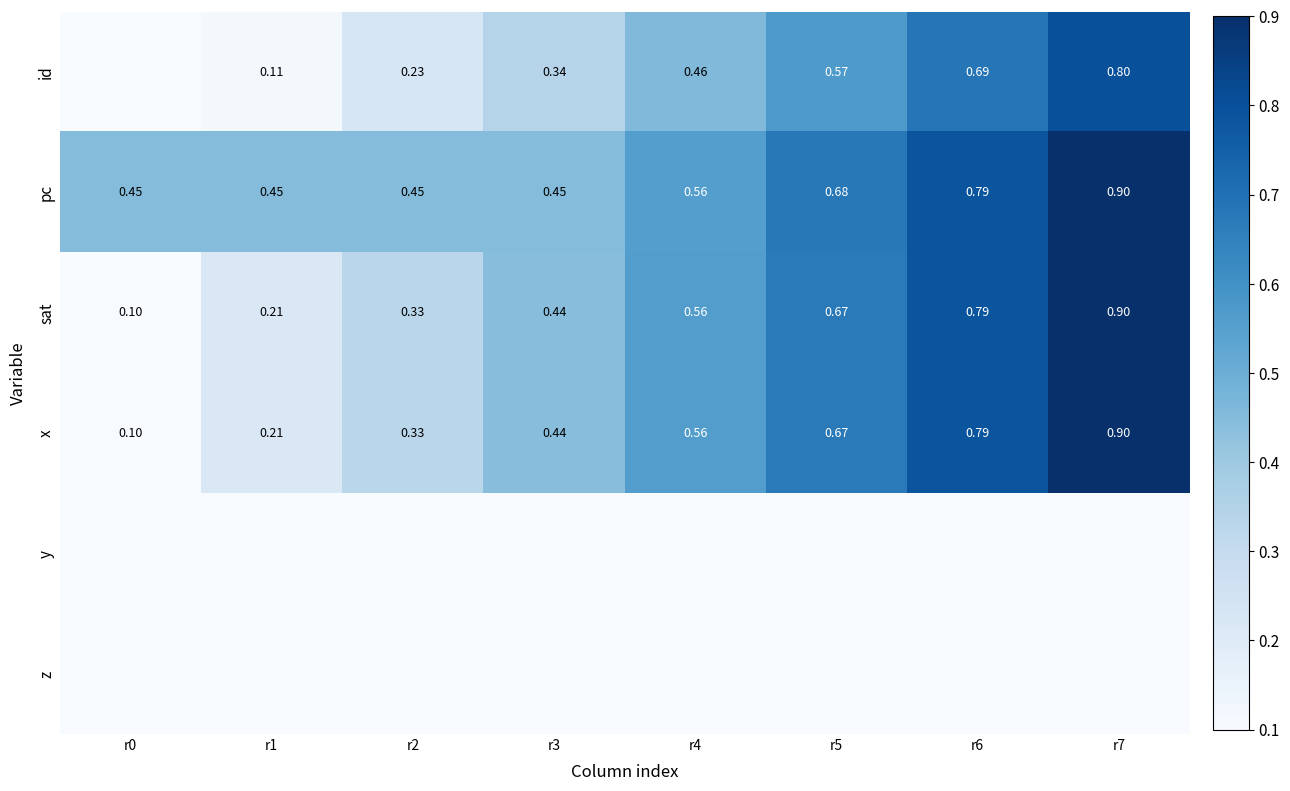

At how many categories does at least one series exceed 0?

8